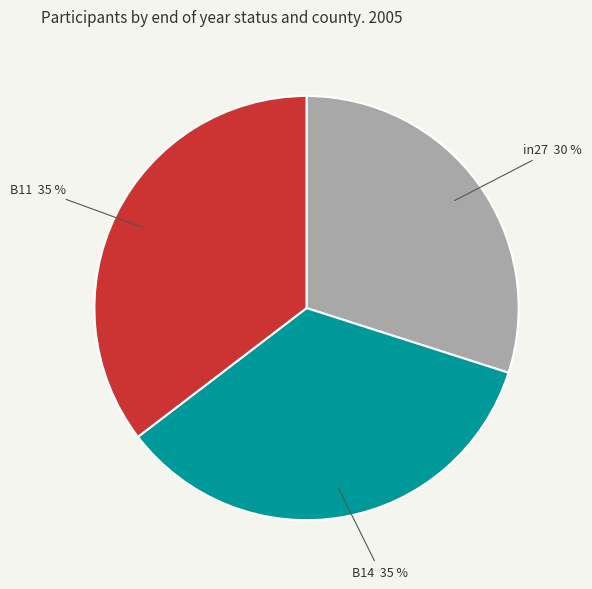

Is it true that B14 is 35% of the pie?

True